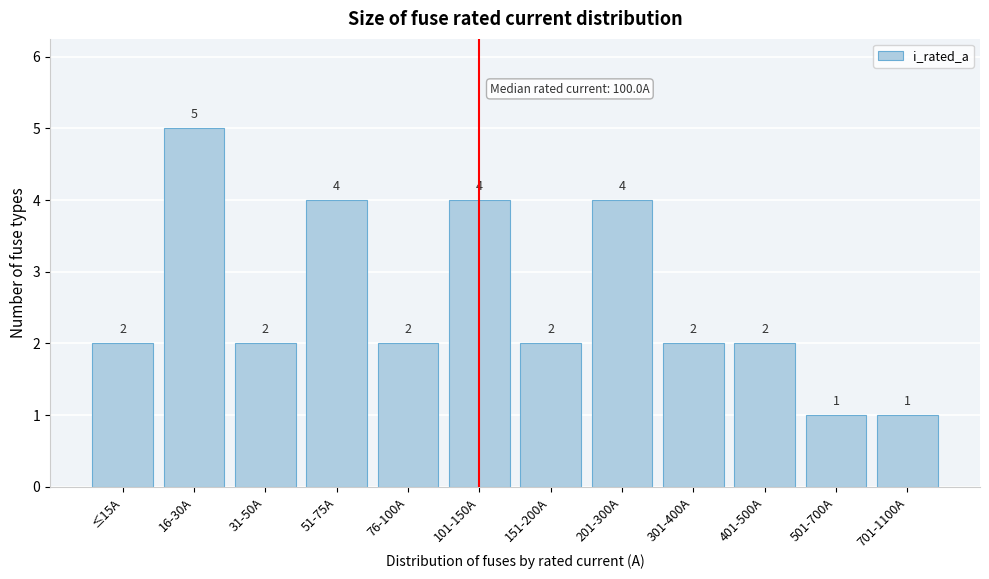

Reading left to right, what are all the values shown in this chart?

≤15A=2	16-30A=5	31-50A=2	51-75A=4	76-100A=2	101-150A=4	151-200A=2	201-300A=4	301-400A=2	401-500A=2	501-700A=1	701-1100A=1